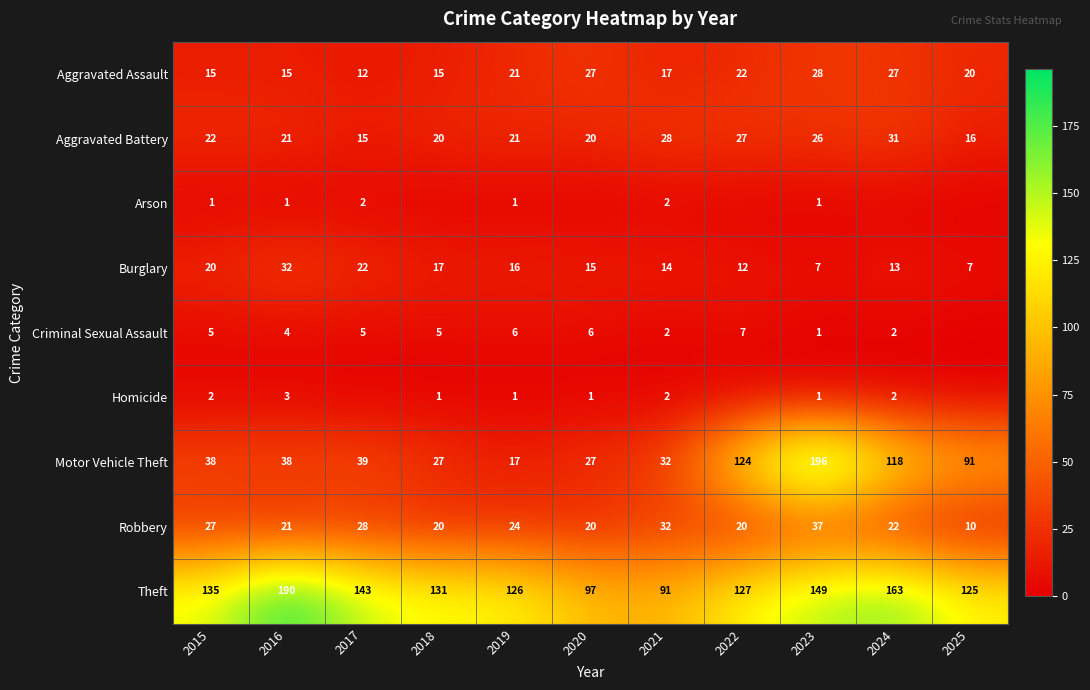

Between 2023 and 2015, which is larger?

2023